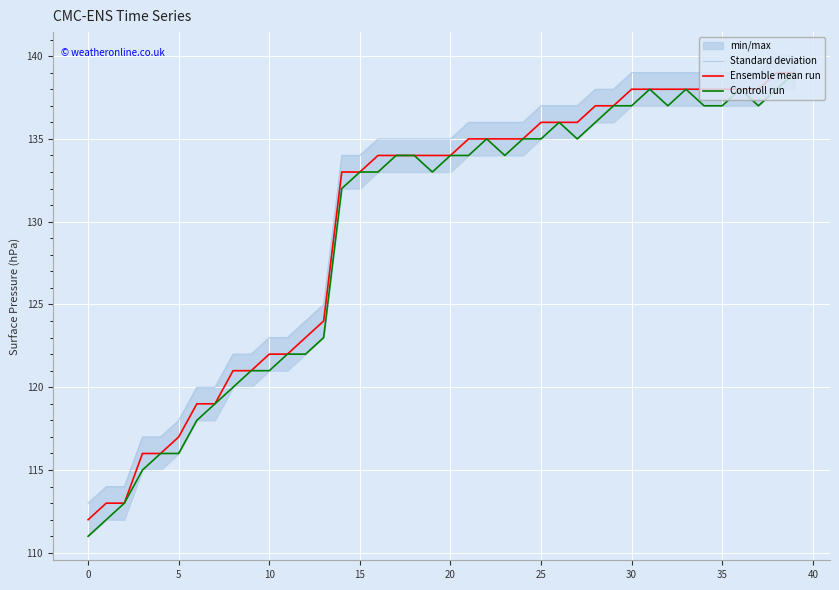

The Controll run series shows 172 at 0. True or false?

False